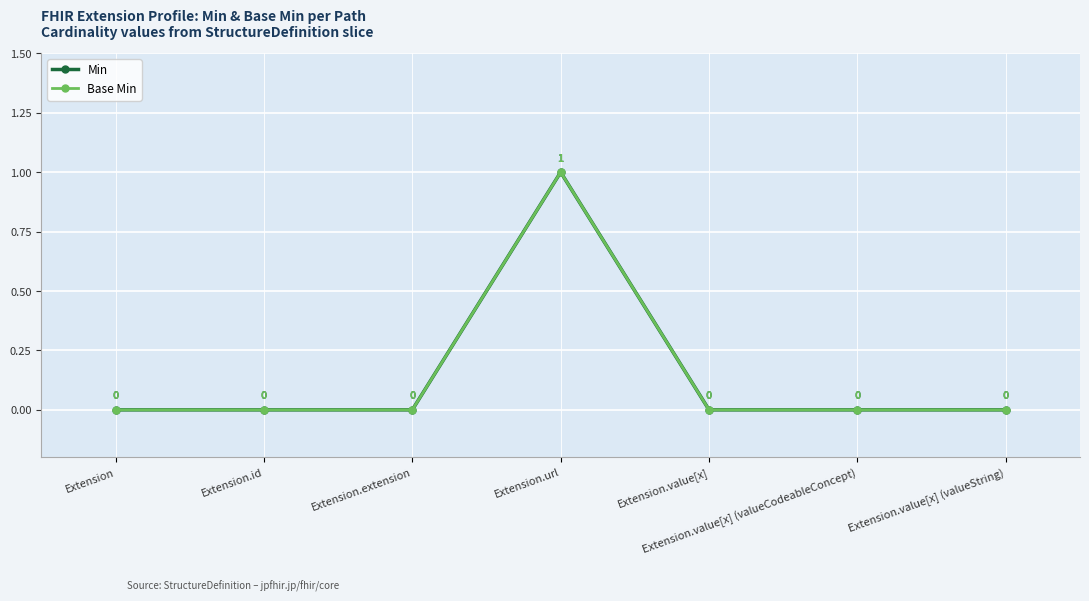

Is this an area chart (filled region under the line)?

No